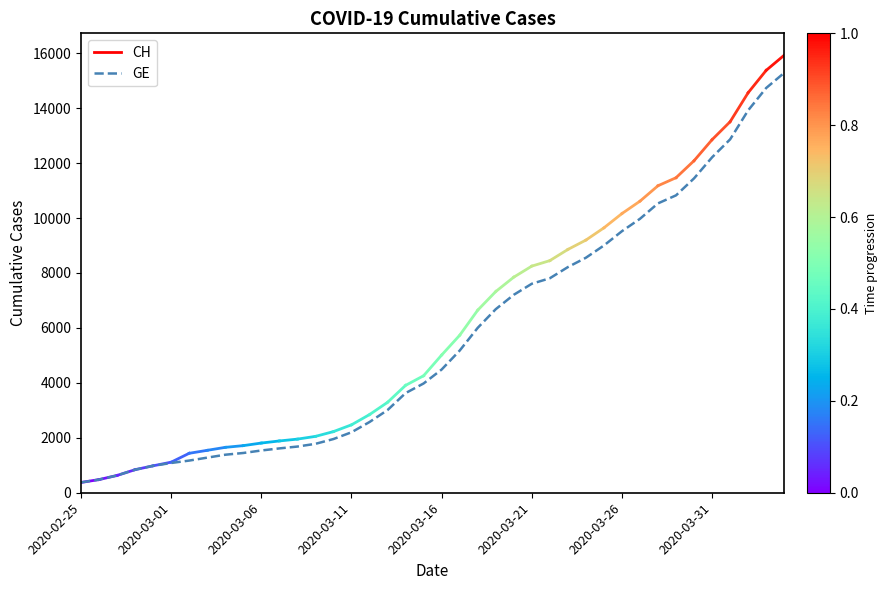

What is the smallest value displayed?

375